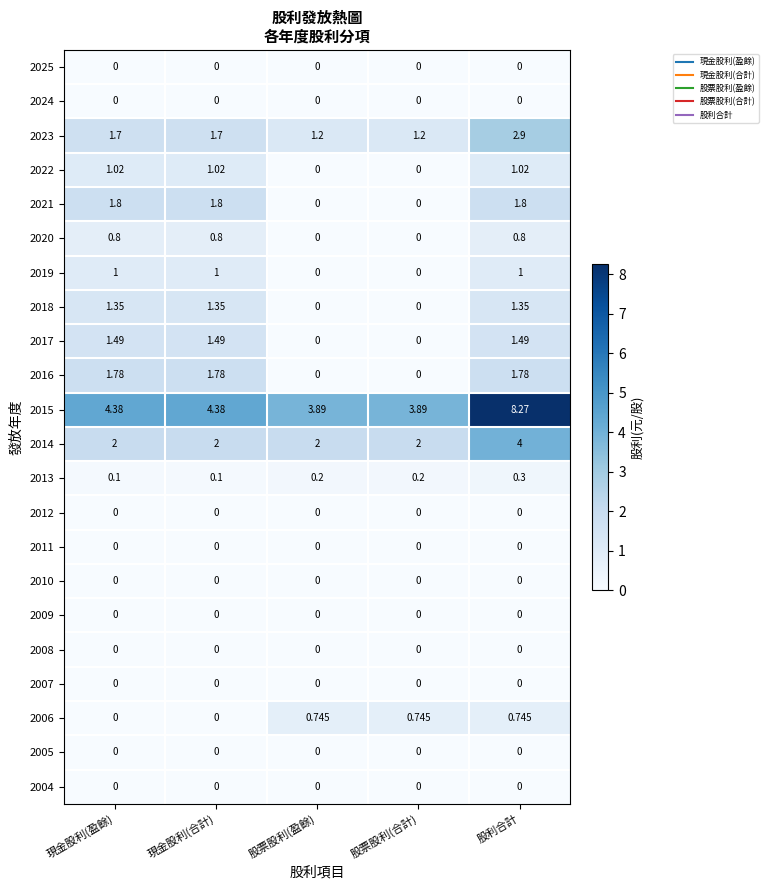

Which category has the highest value across all series?

股利合計